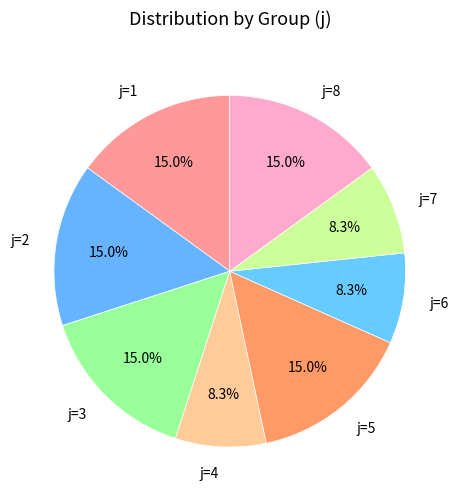

Does any single category account for the majority?

No